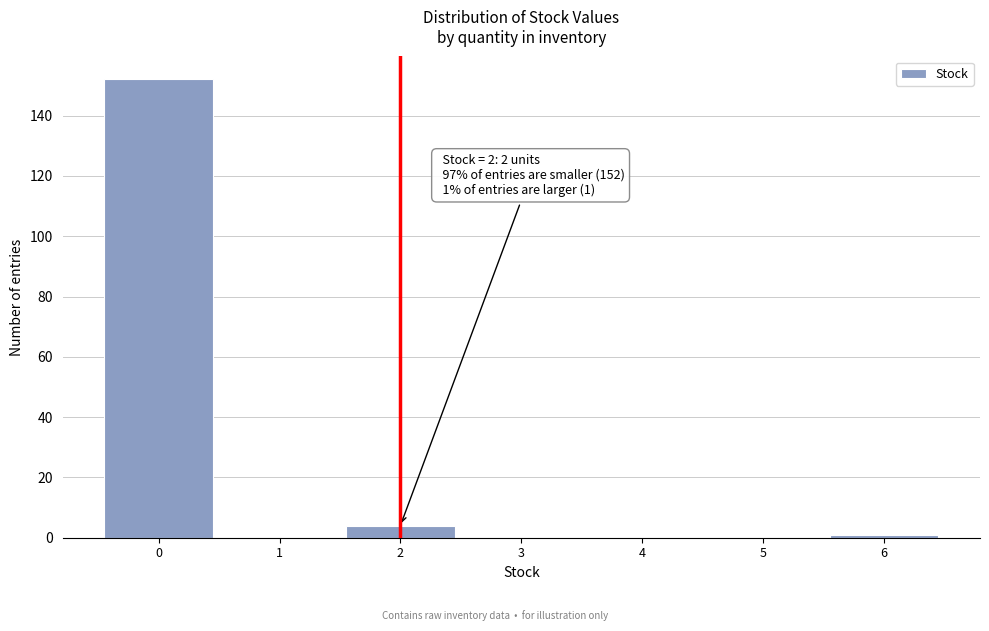

Which range on the x-axis has the tallest bar?

-0.5 to 0.5